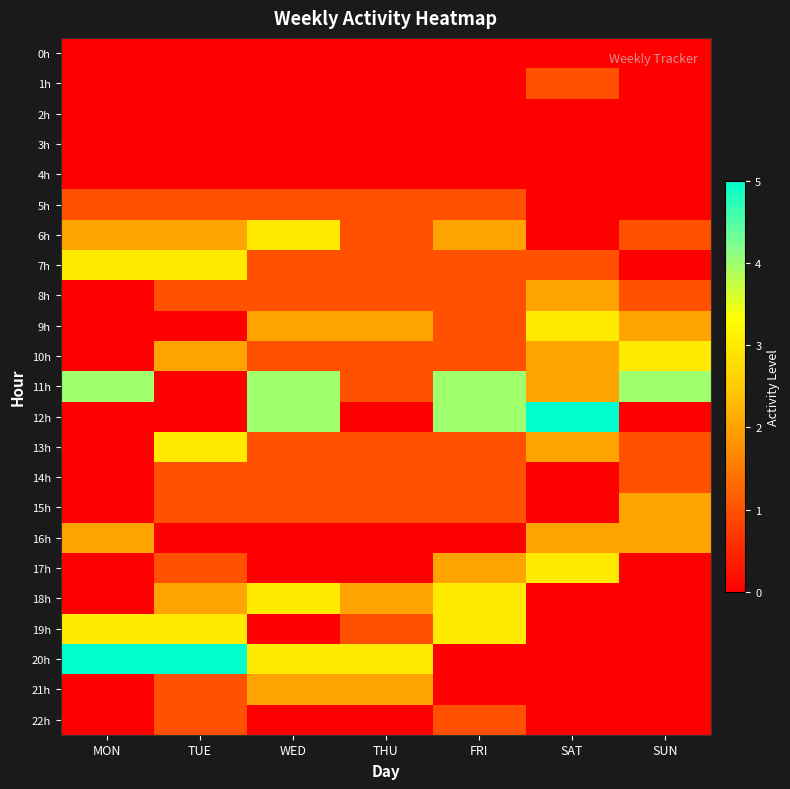

List the series in order of their peak value, highest first.

12h, 20h, 11h, 6h, 7h, 9h, 10h, 13h, 17h, 18h, 19h, 8h, 15h, 16h, 21h, 1h, 5h, 14h, 22h, 0h, 2h, 3h, 4h